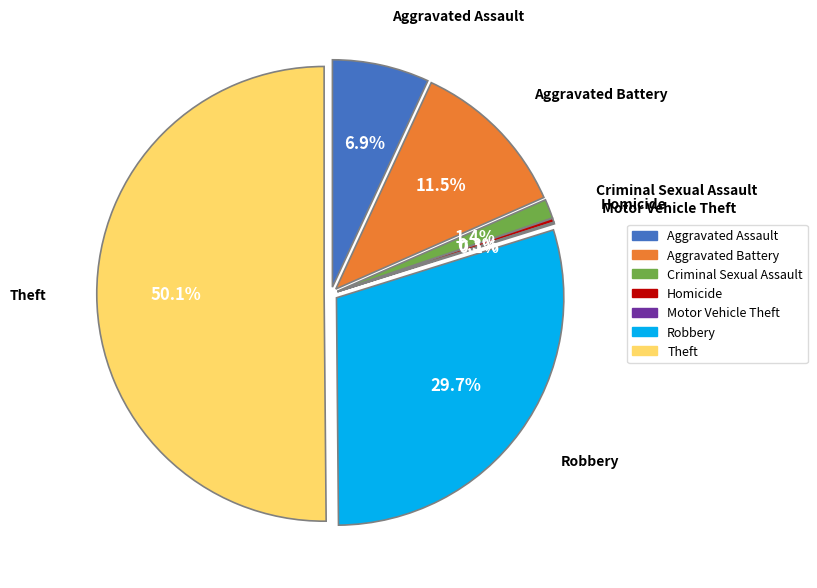

To the nearest percent, what portion does Aggravated Assault represent?

7%